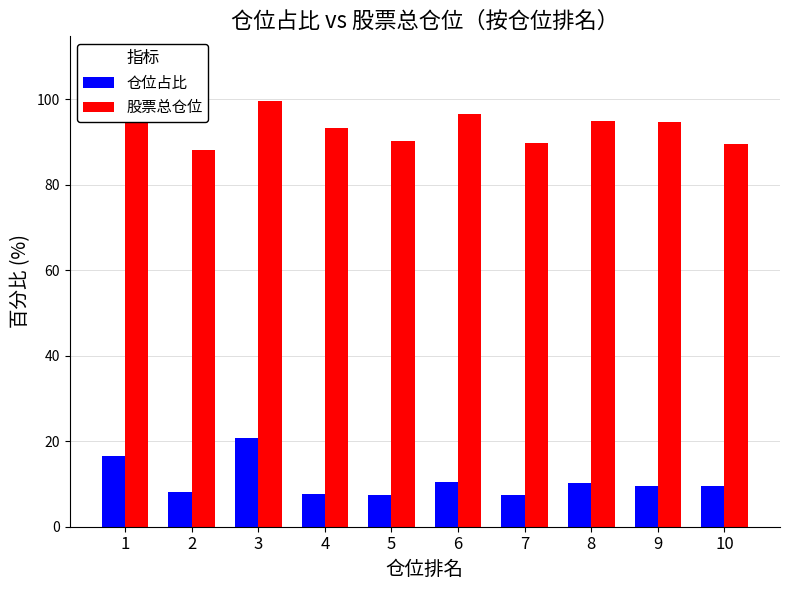

What are all the series names shown in the legend?

仓位占比, 股票总仓位